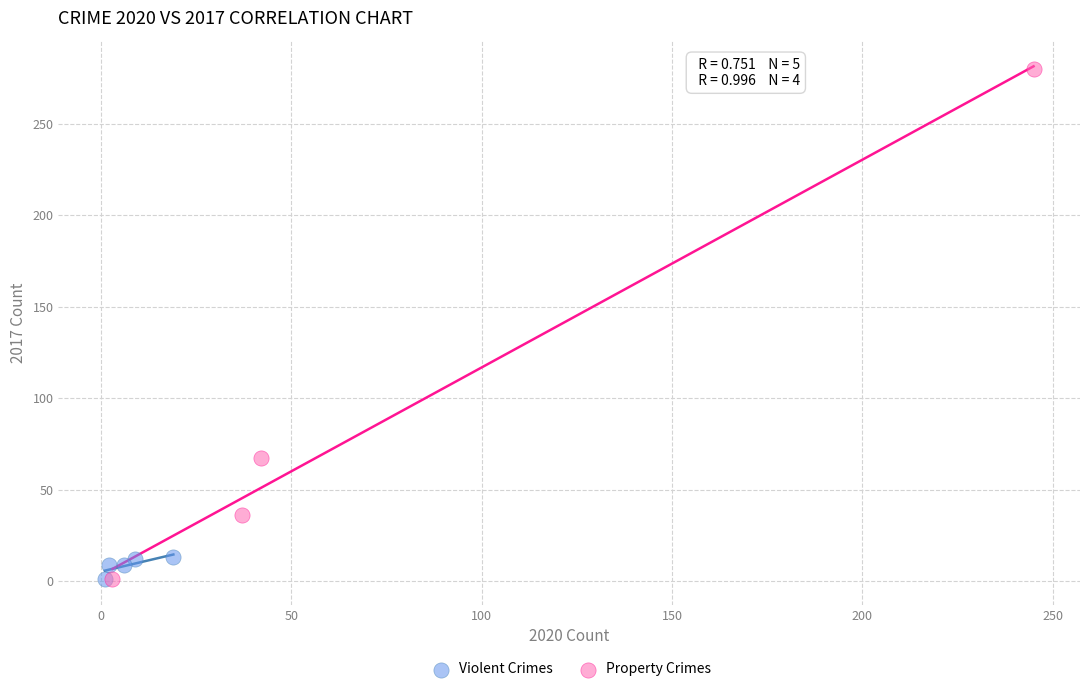

What are all the series names shown in the legend?

Violent Crimes, Property Crimes